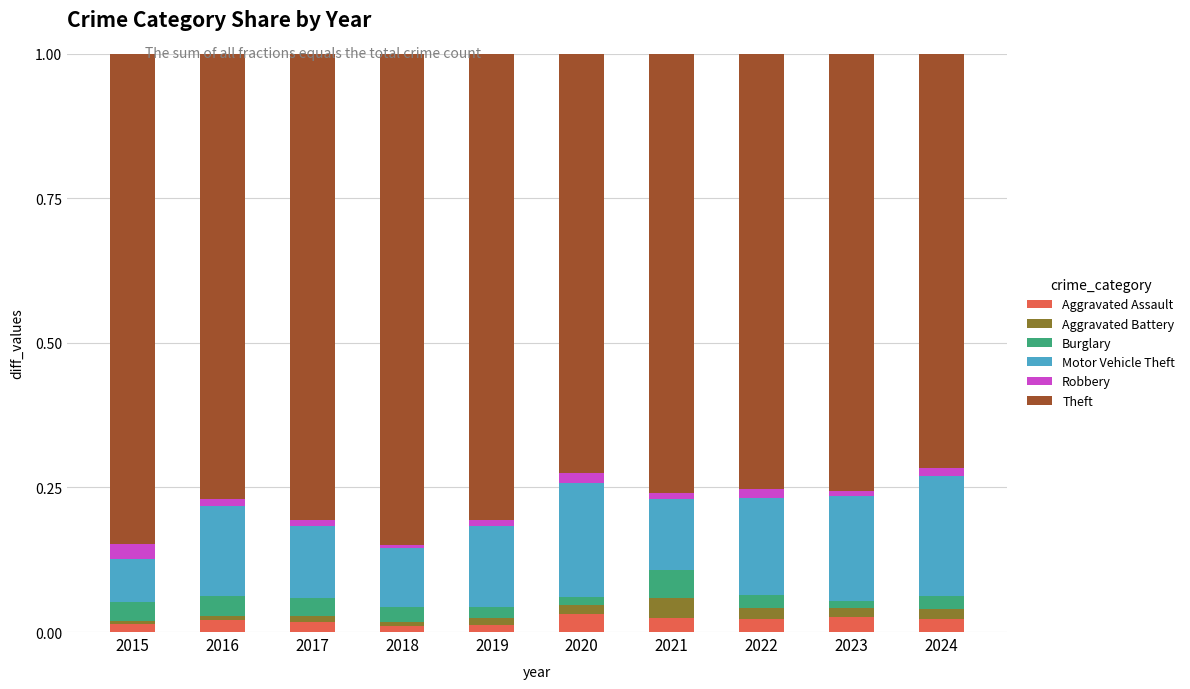

Are the bars horizontal?

No